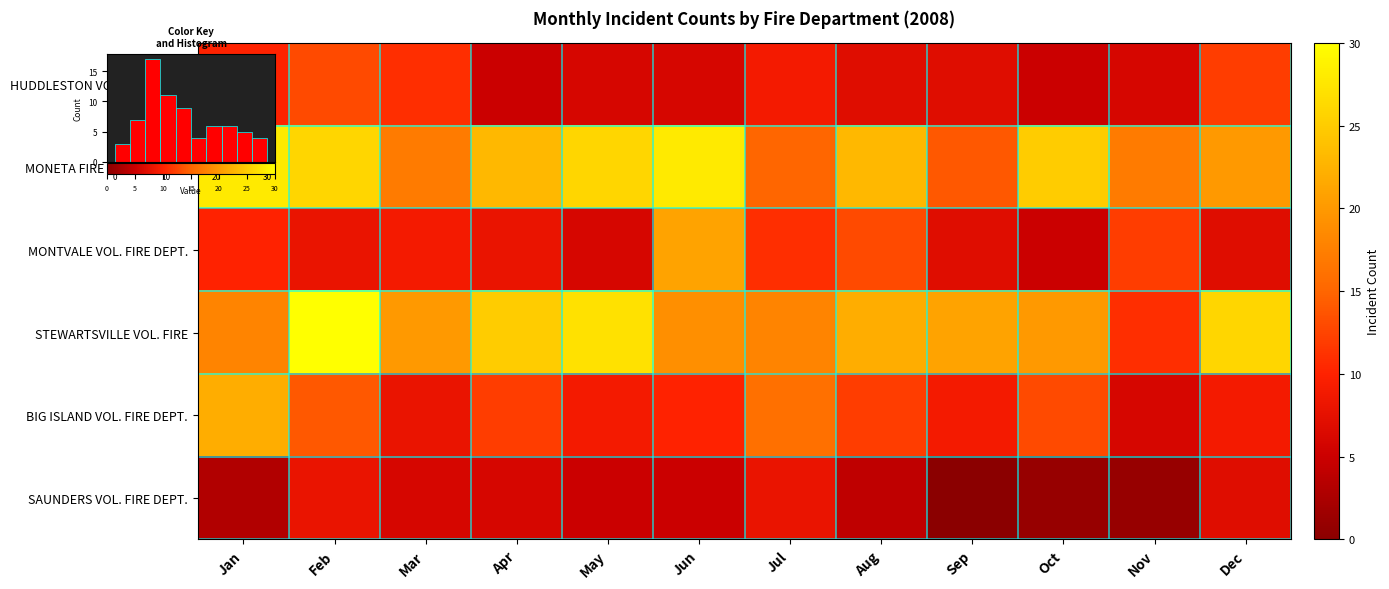

At which label is MONETA FIRE DEPARTMENT closest to 21?

Dec